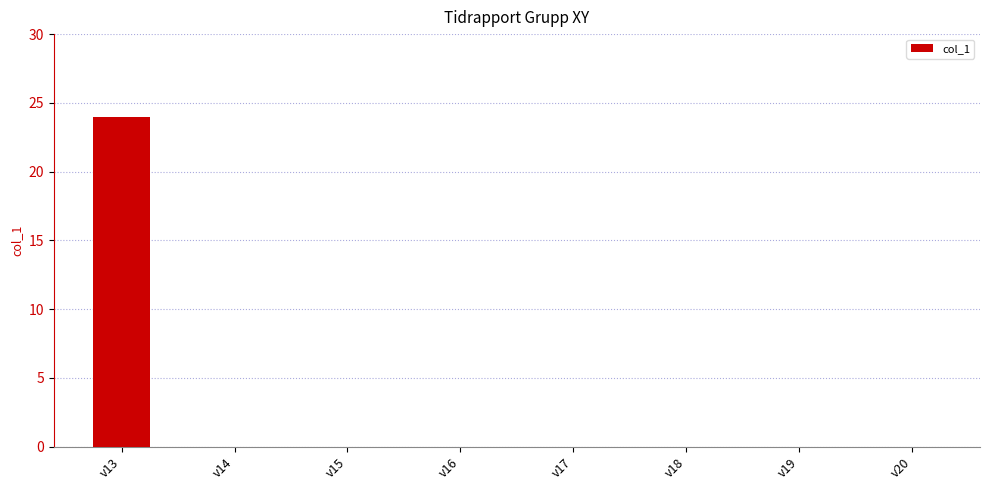

What is the sum of the values at v13 and v14?

24